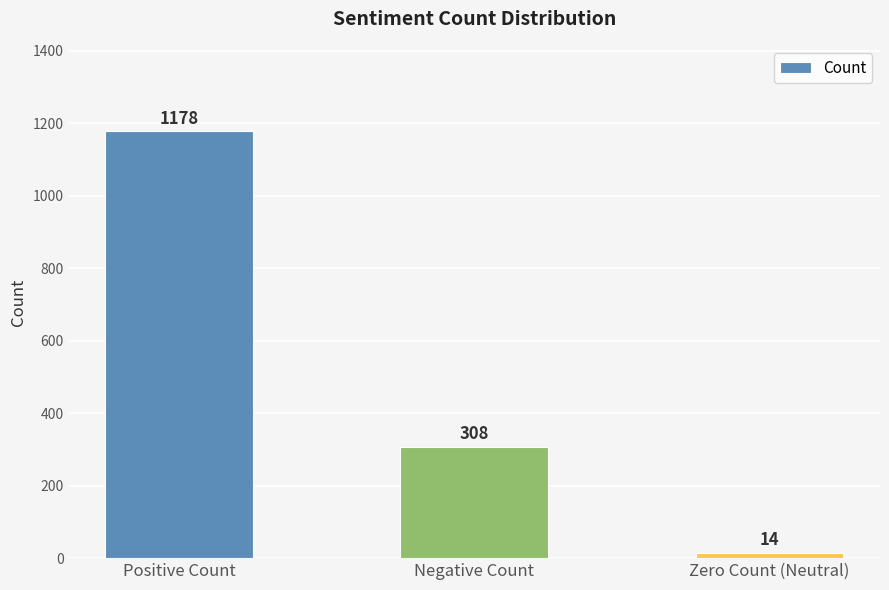

The value at Negative Count is 308. True or false?

True